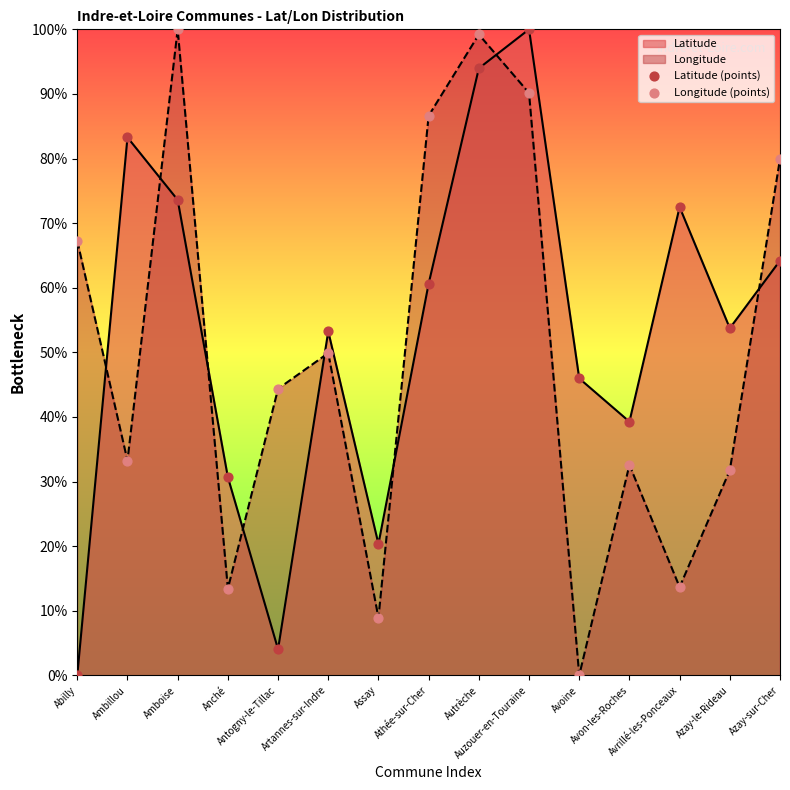

What is the total value across all series at Auzouer-en-Touraine?

190.1